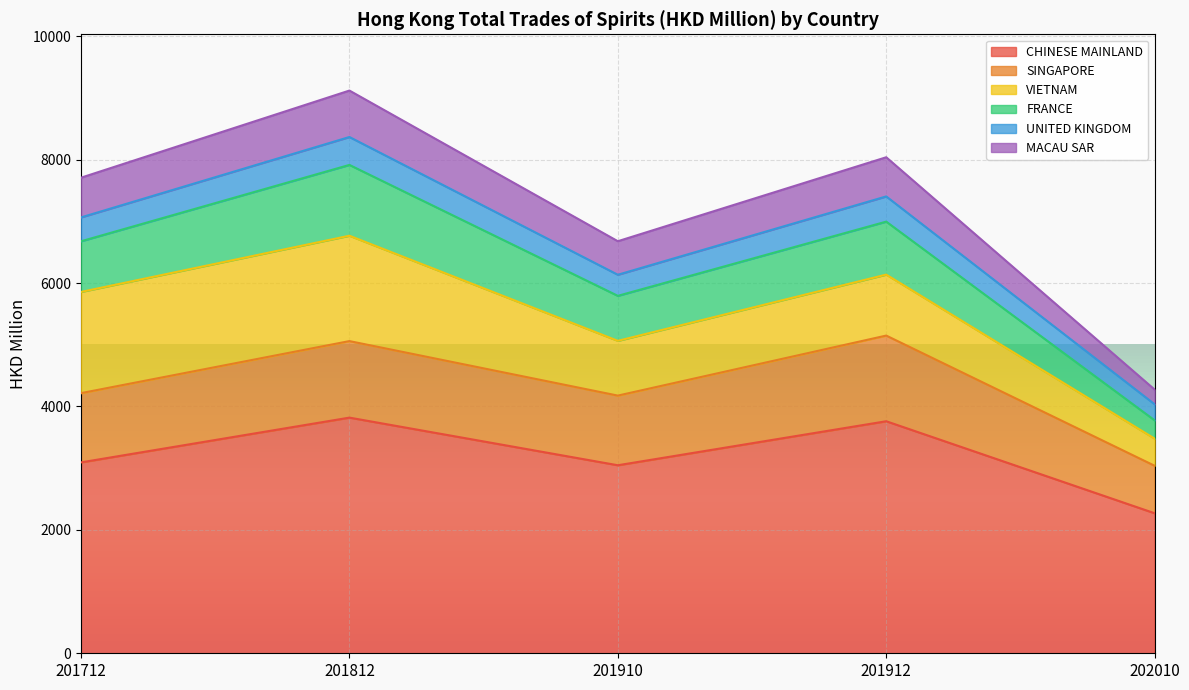

The value of CHINESE MAINLAND at 201712 is 1001.3. True or false?

False